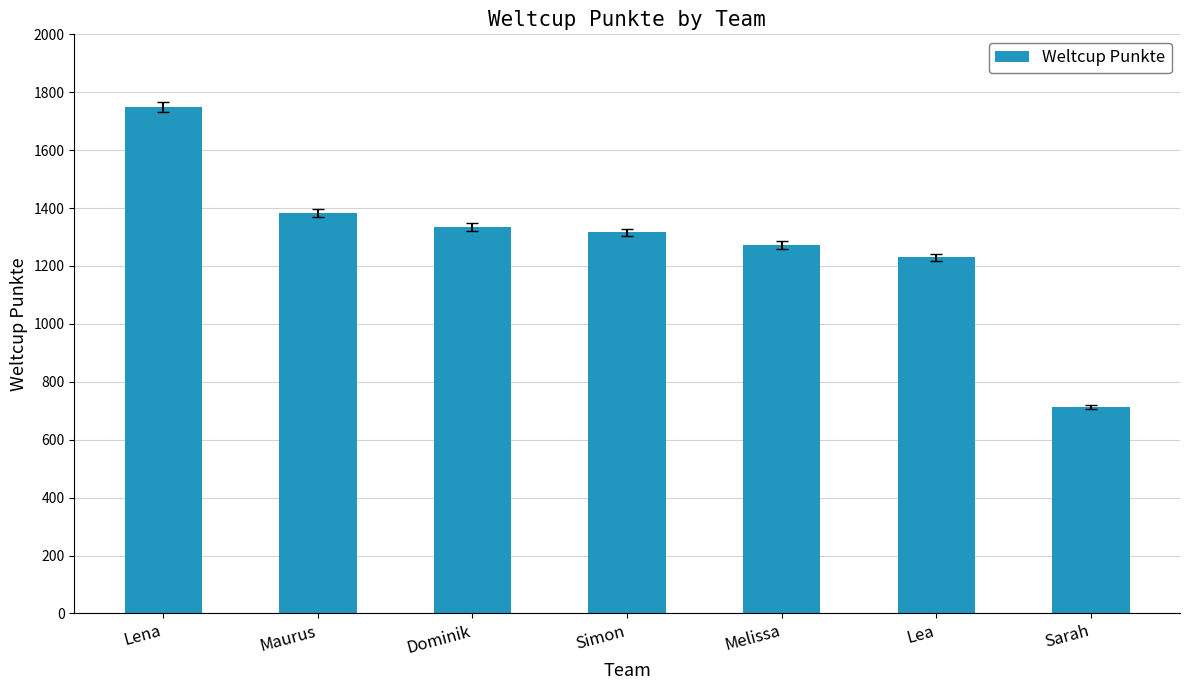

What is the label of the 7th bar from the right?

Lena